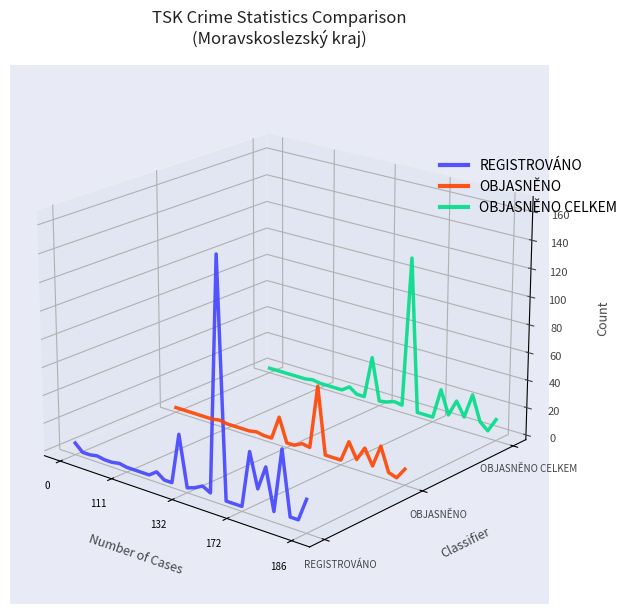

What are all the series names shown in the legend?

REGISTROVÁNO, OBJASNĚNO, OBJASNĚNO CELKEM